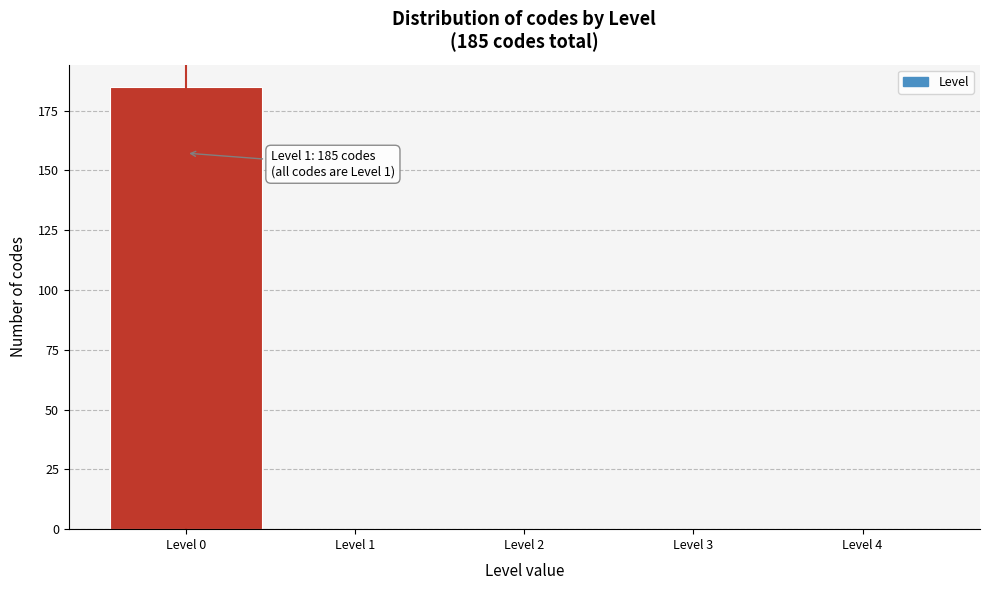

What is the maximum value shown in the chart?

185